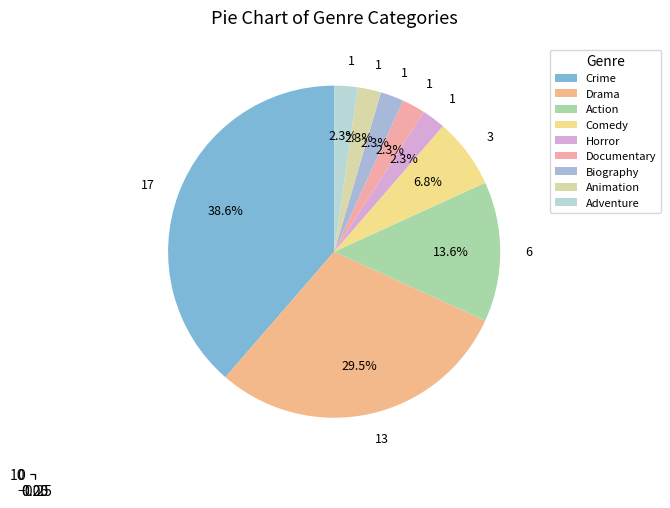

Which slice is the largest?

Crime